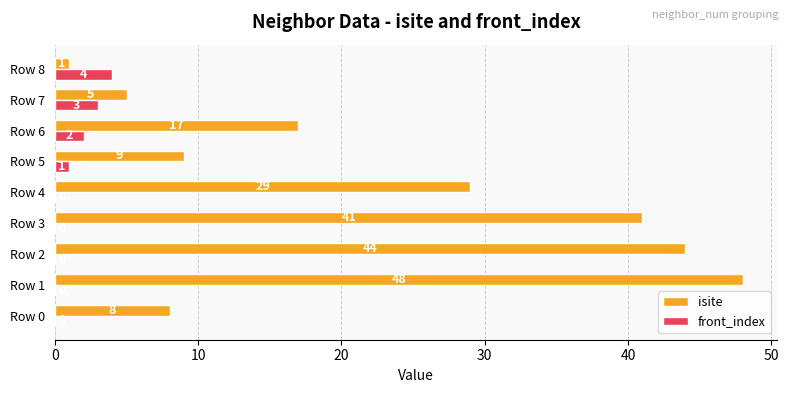

At which label does front_index reach its peak?

Row 8